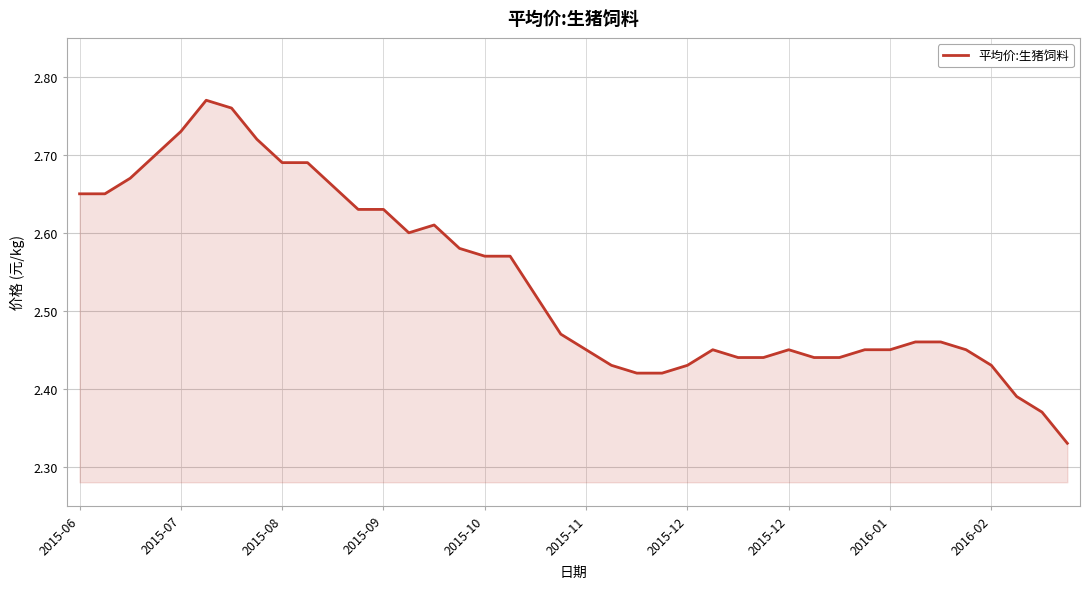

What is the difference between the maximum and minimum values?

0.4